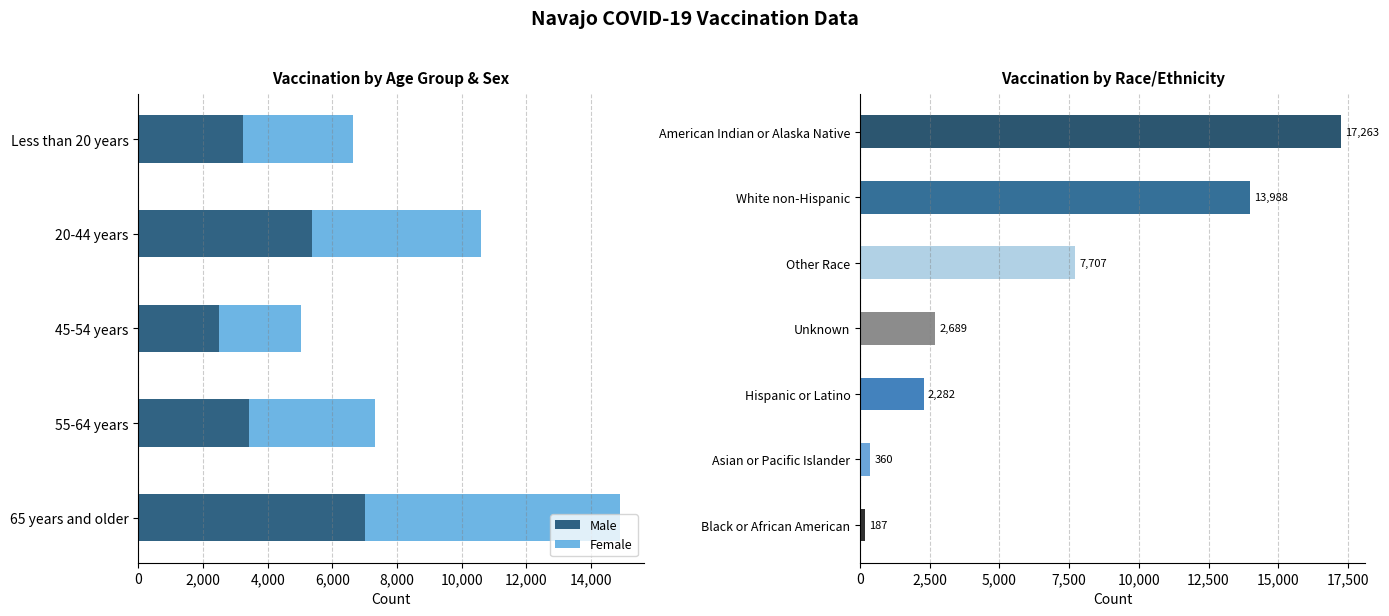

Which category has the lowest value in the Male series?

45-54 years